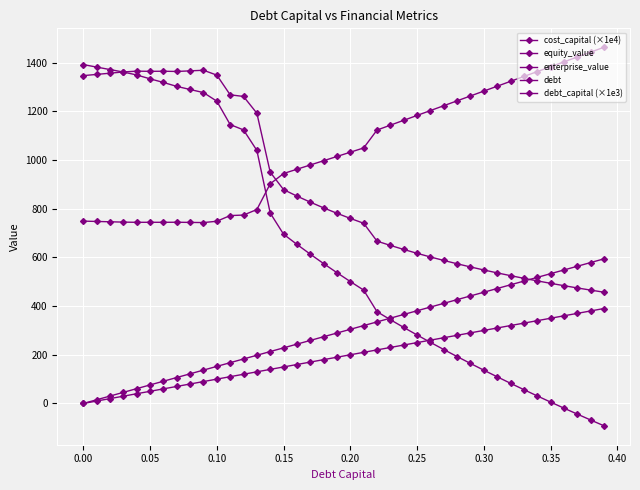

How many lines are shown in the chart?

5